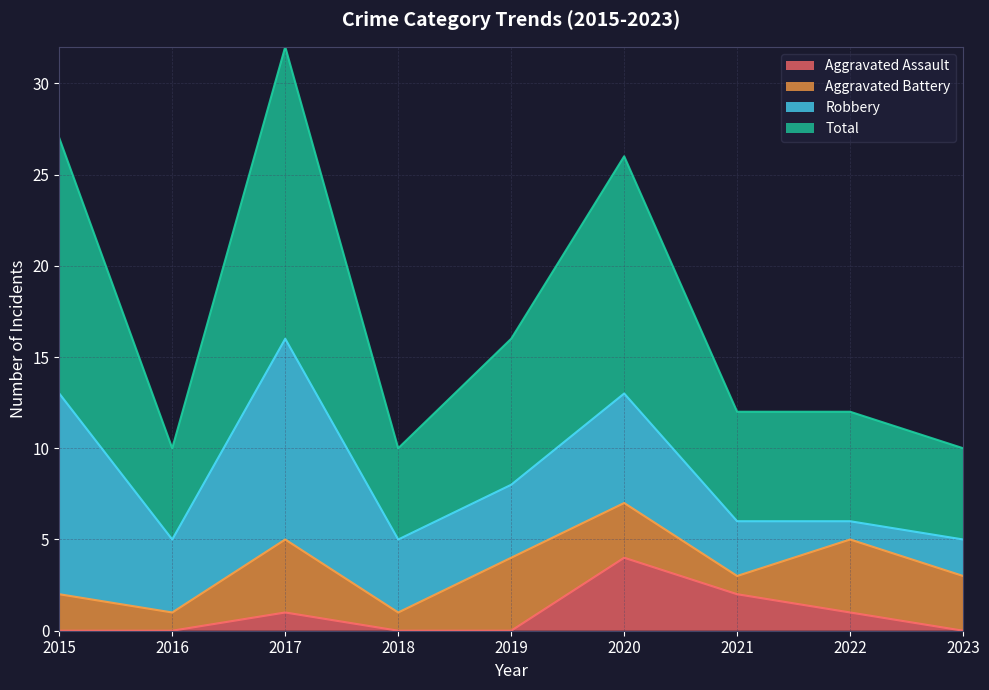

Where is Total nearest to the value 21?

2019